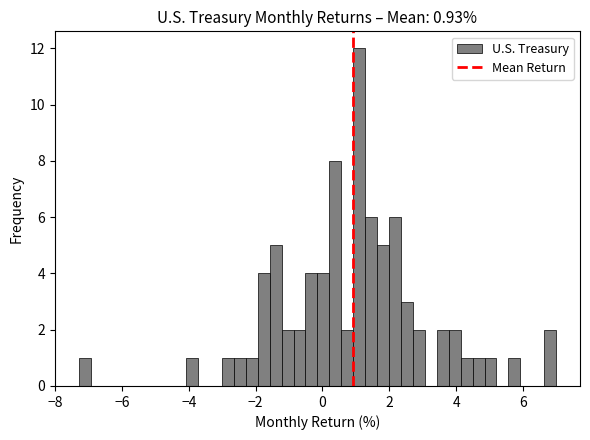

Around what value on the x-axis is the tallest bar? Give the approximate position of its centre, as read against the axis.

1.0